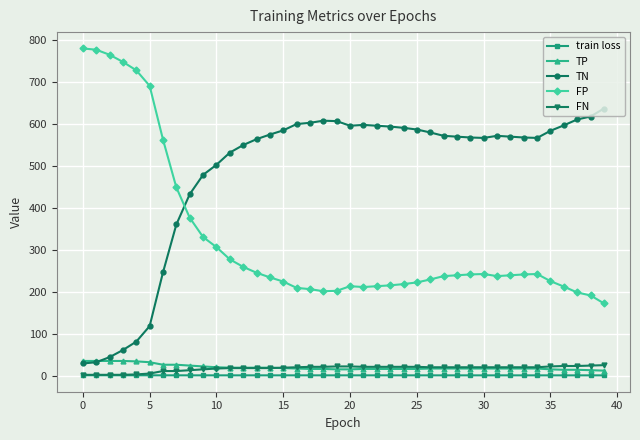

What is the maximum value shown in the chart?

779.0